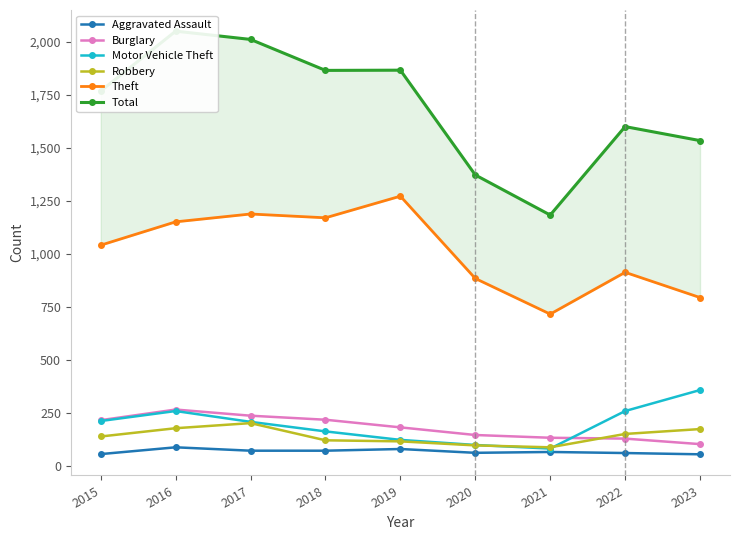

What is the approximate value of Aggravated Assault at 2020, to the nearest 5?

60